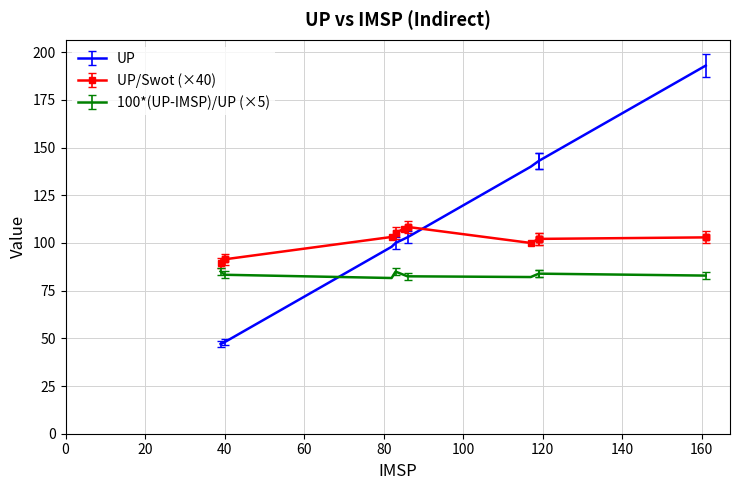

At which label is UP closest to 120?

86